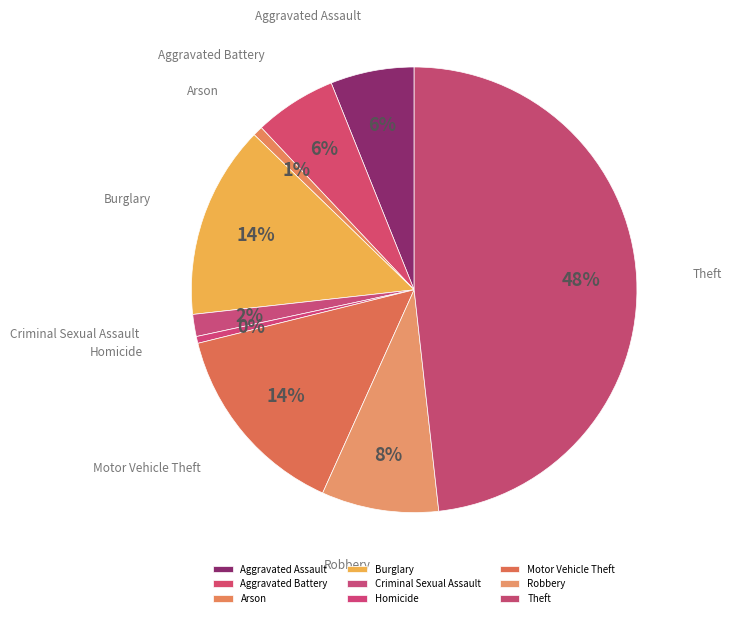

What percentage is the Aggravated Battery slice, to the nearest percent?

6%